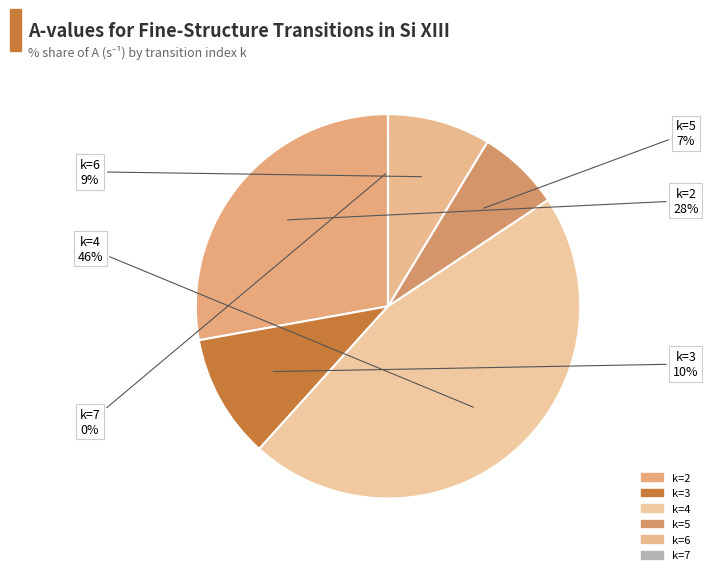

Which category has the biggest portion of the pie?

k=4